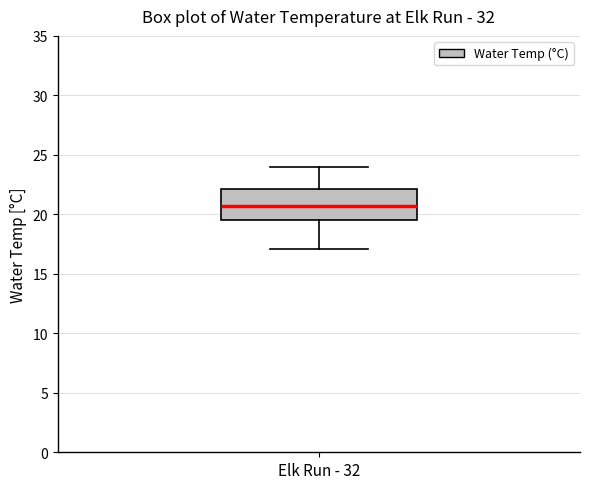

Transcribe this box plot: give where the median line is, the range the box spans, and where the two whiskers end, as read against the y-axis. The values are not printed on the chart, so give them approximately, as read against the axis.

median 20.5, box 19.5 to 22.0, whiskers 17.0 to 24.0